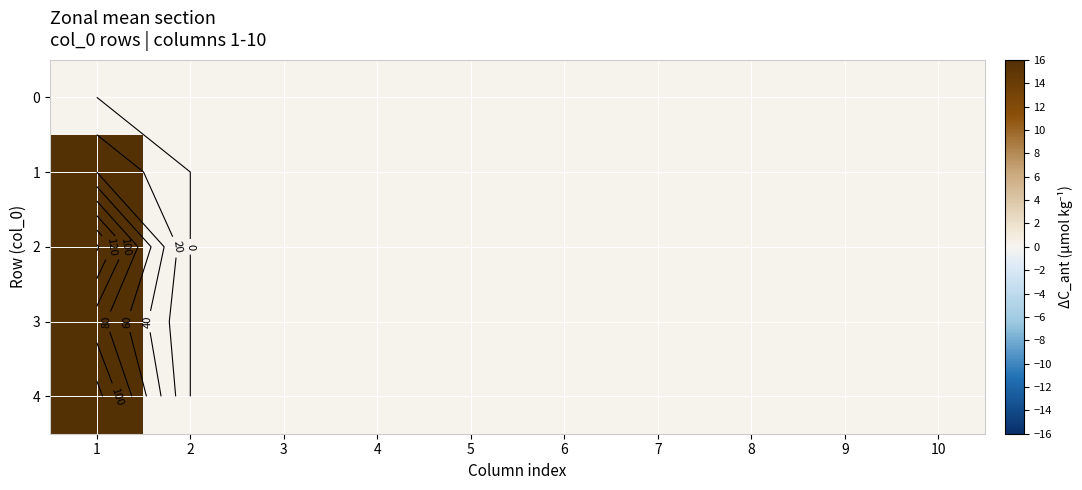

Is the value of 4 at 8 greater than the value of 0 at 2?

No